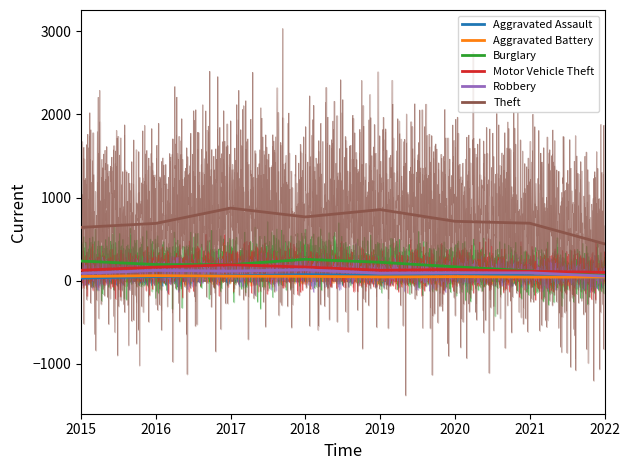

Reading left to right, list all the values displayed in this chart.

Aggravated Assault: 31	50	59	72	61	88	58	41
Aggravated Battery: 50	60	54	52	45	48	43	43
Burglary: 236	194	192	257	221	167	117	62
Motor Vehicle Theft: 125	163	191	164	125	134	113	100
Robbery: 87	123	115	130	89	94	95	55
Theft: 641	689	873	767	855	714	691	443